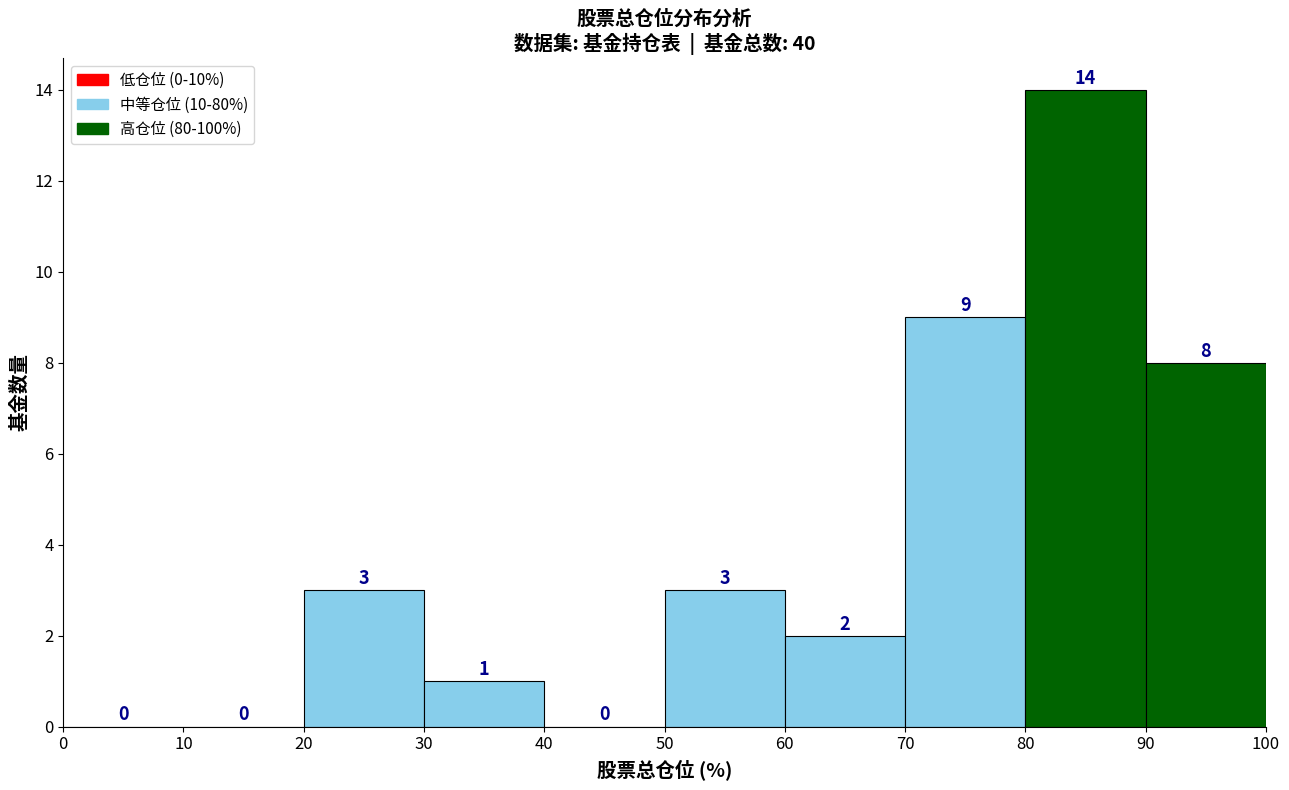

Reading left to right, list every bar in this chart as the range it spans on the x-axis followed by its height.

0 to 10: 0
10 to 20: 0
20 to 30: 3
30 to 40: 1
40 to 50: 0
50 to 60: 3
60 to 70: 2
70 to 80: 9
80 to 90: 14
90 to 100: 8